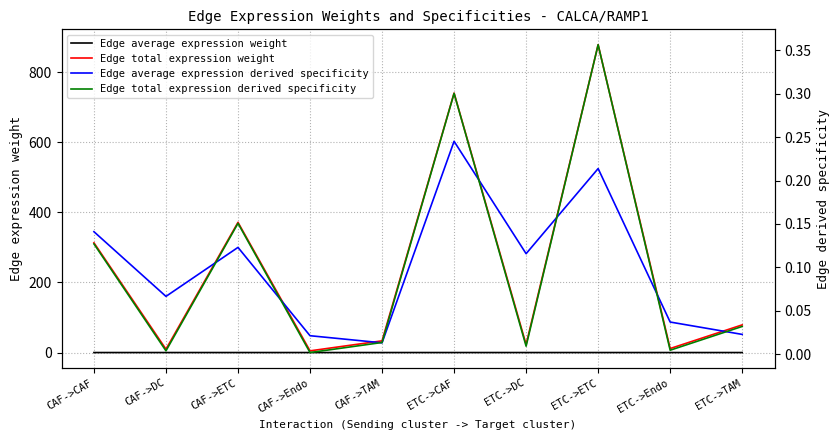

Is it true that Edge total expression weight equals 47.1 at ETC->TAM?

False